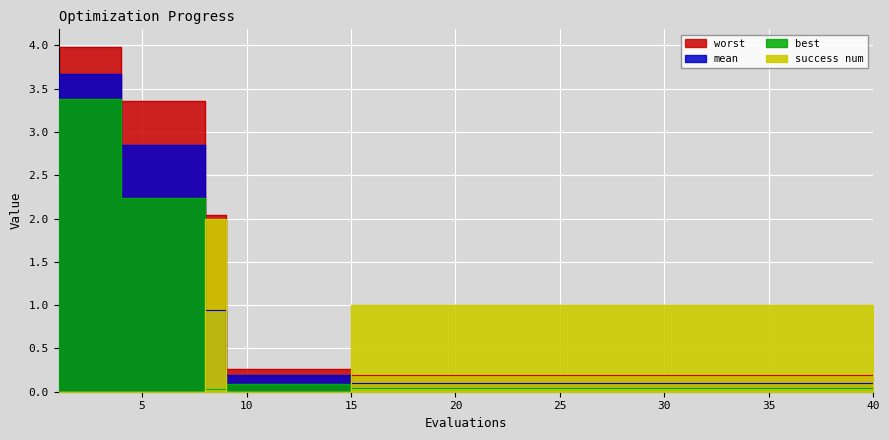

What is the greatest value displayed?

4.0